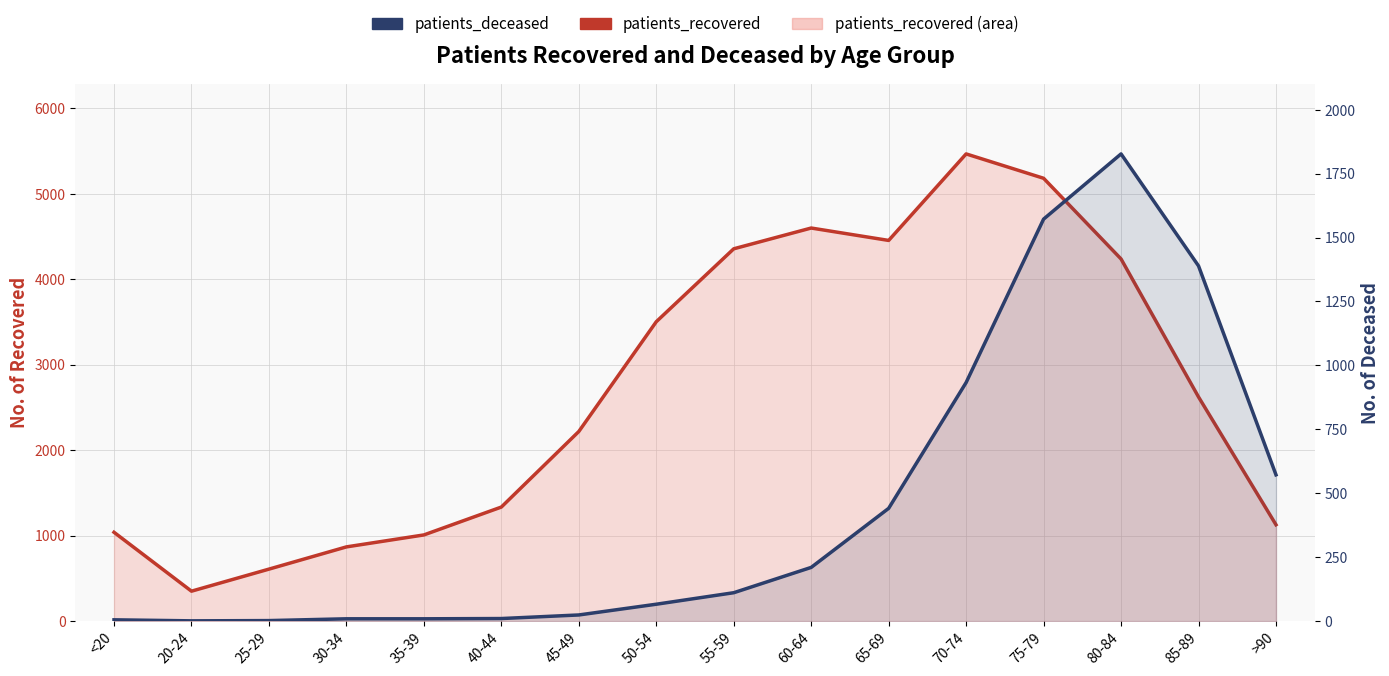

At <20, list the series in order from smallest to largest.

patients_deceased, patients_recovered